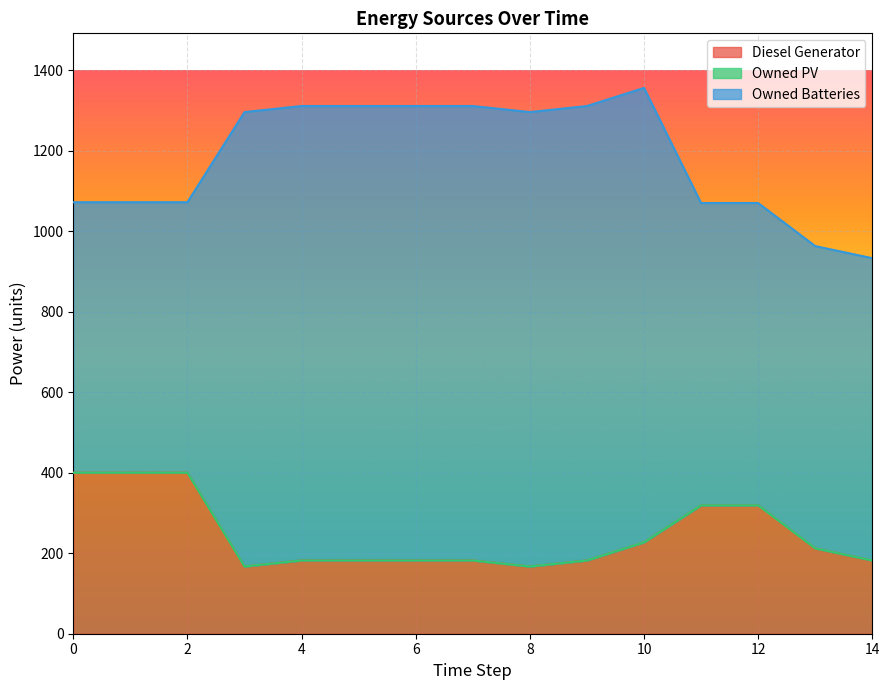

What is the spread (max minus min) of values at 8?

1129